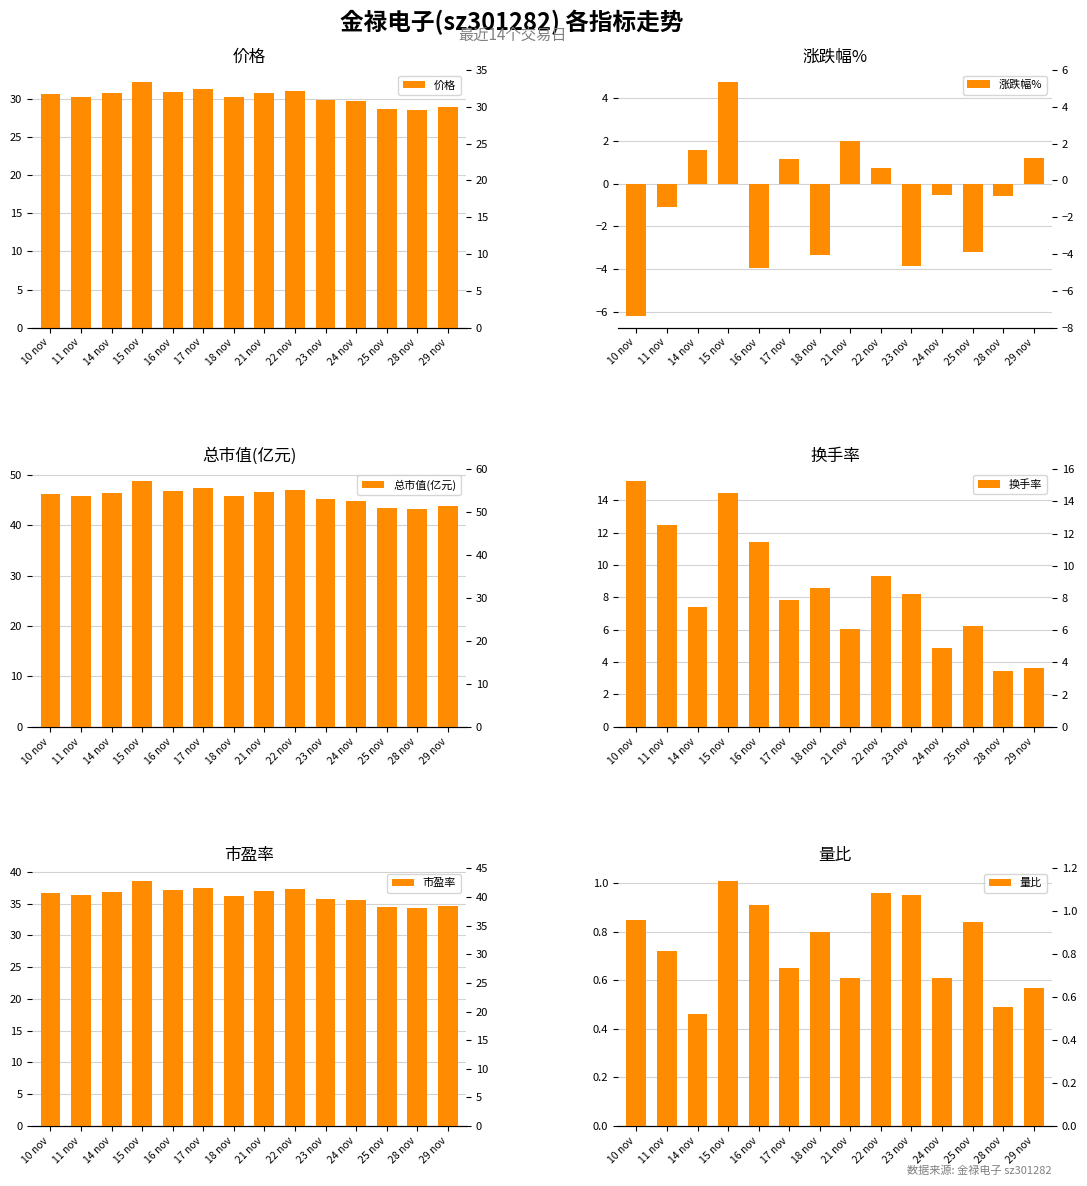

How many bars are there in total?

84